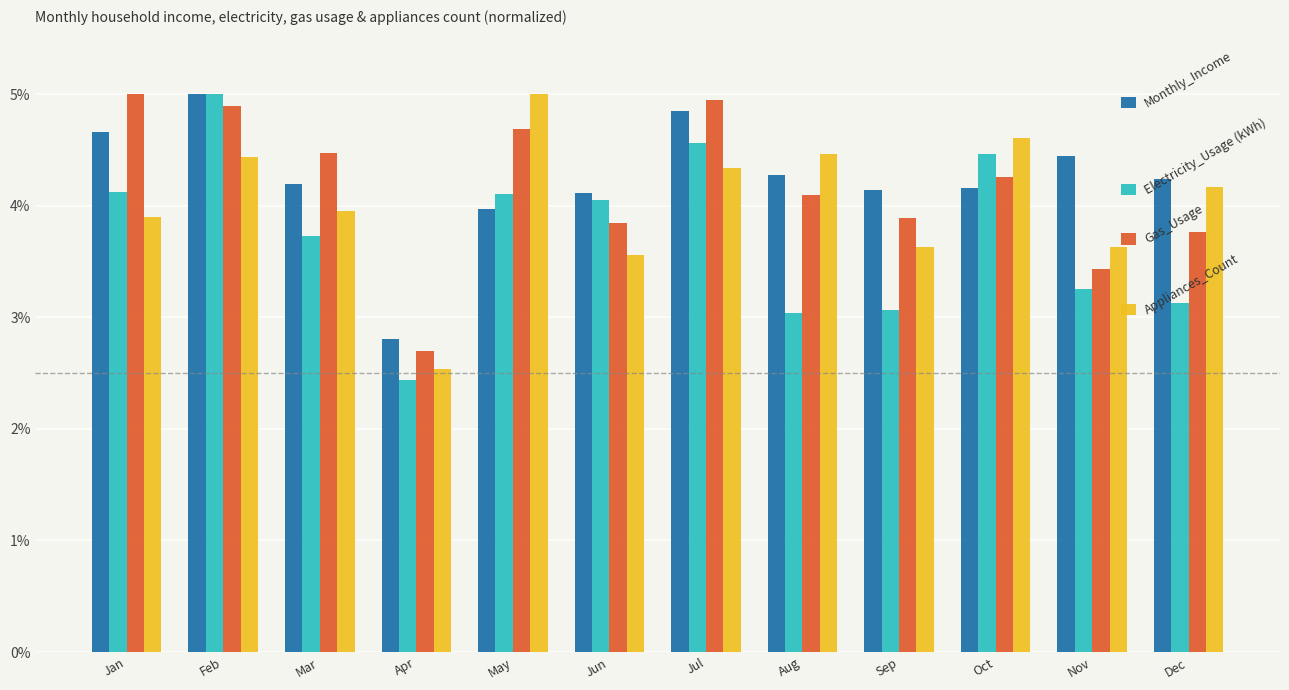

True or false: Monthly_Income has a value of 7.0 at Jul.

False